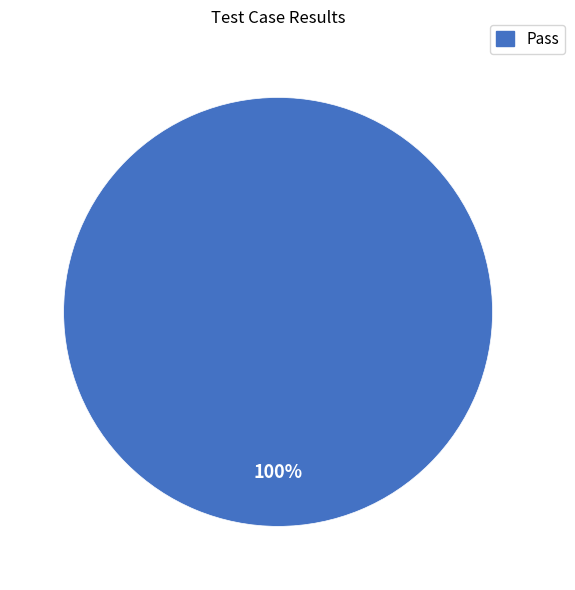

Is there a majority slice in this chart?

Yes